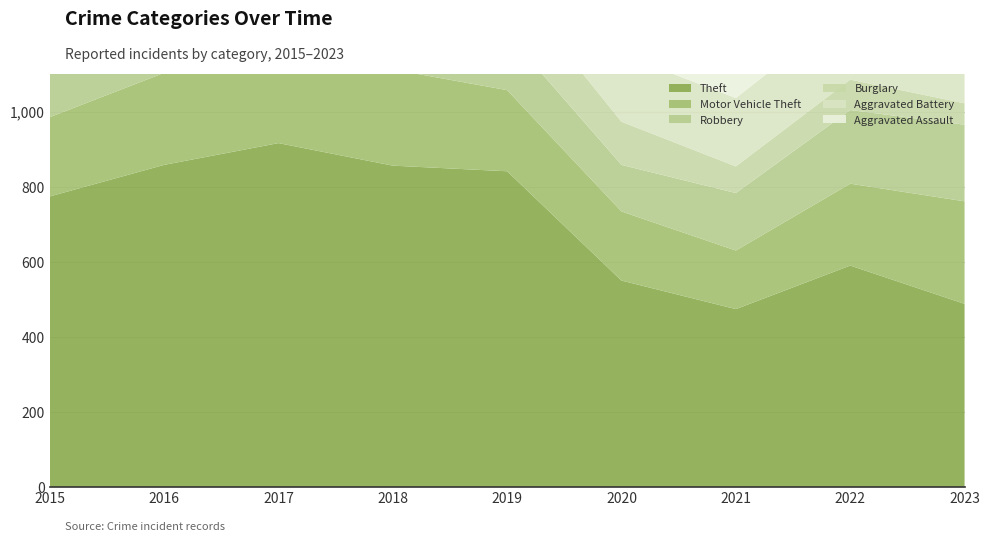

Reading left to right, extract all data points from this chart.

Theft: 2015=774	2016=858	2017=916	2018=856	2019=841	2020=550	2021=474	2022=590	2023=488
Motor Vehicle Theft: 2015=211	2016=245	2017=247	2018=256	2019=216	2020=184	2021=156	2022=218	2023=273
Robbery: 2015=212	2016=247	2017=224	2018=204	2019=150	2020=124	2021=153	2022=196	2023=204
Burglary: 2015=178	2016=201	2017=189	2018=176	2019=143	2020=115	2021=71	2022=81	2023=57
Aggravated Battery: 2015=154	2016=196	2017=191	2018=183	2019=182	2020=180	2021=182	2022=190	2023=149
Aggravated Assault: 2015=95	2016=146	2017=131	2018=119	2019=113	2020=131	2021=142	2022=146	2023=121